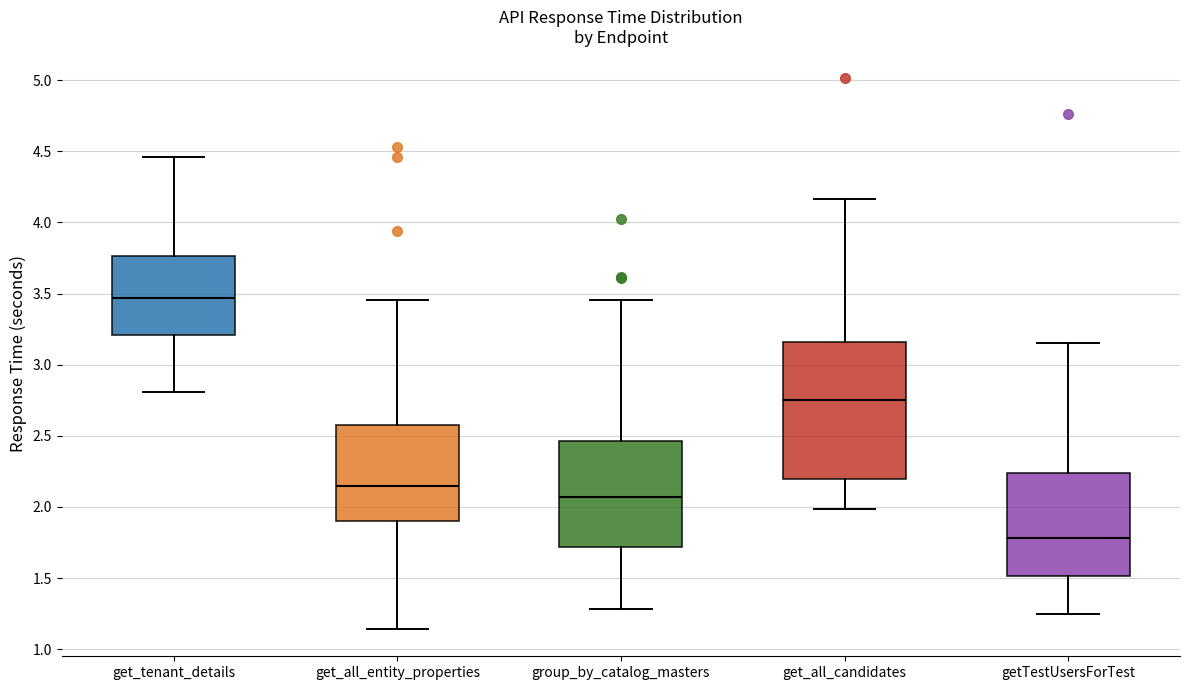

Which box has the highest median line?

get_tenant_details